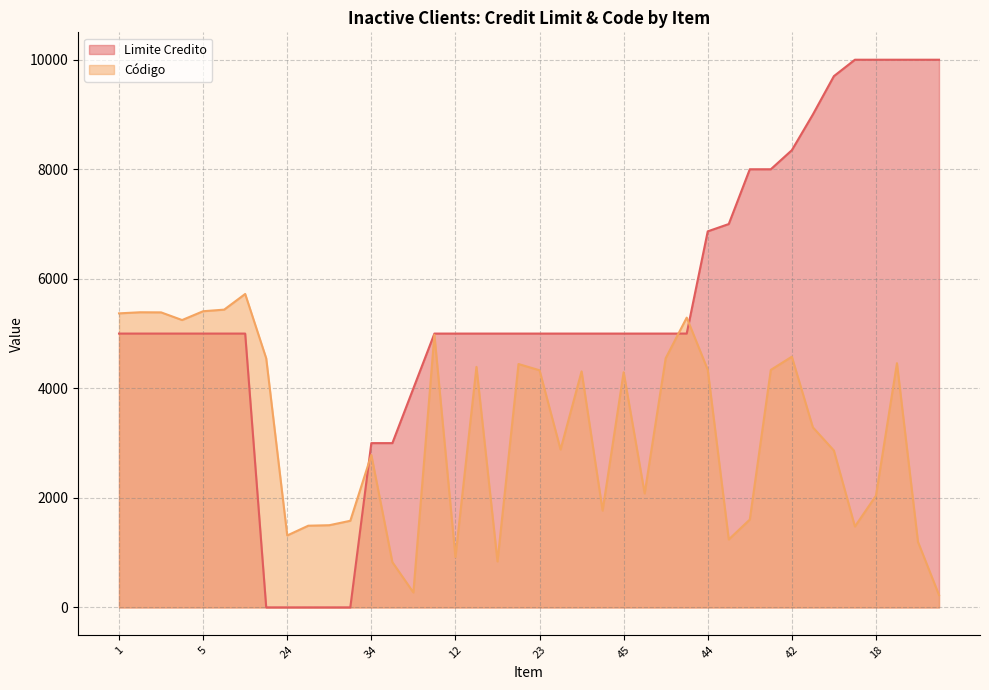

What is the smallest value displayed?

1.0